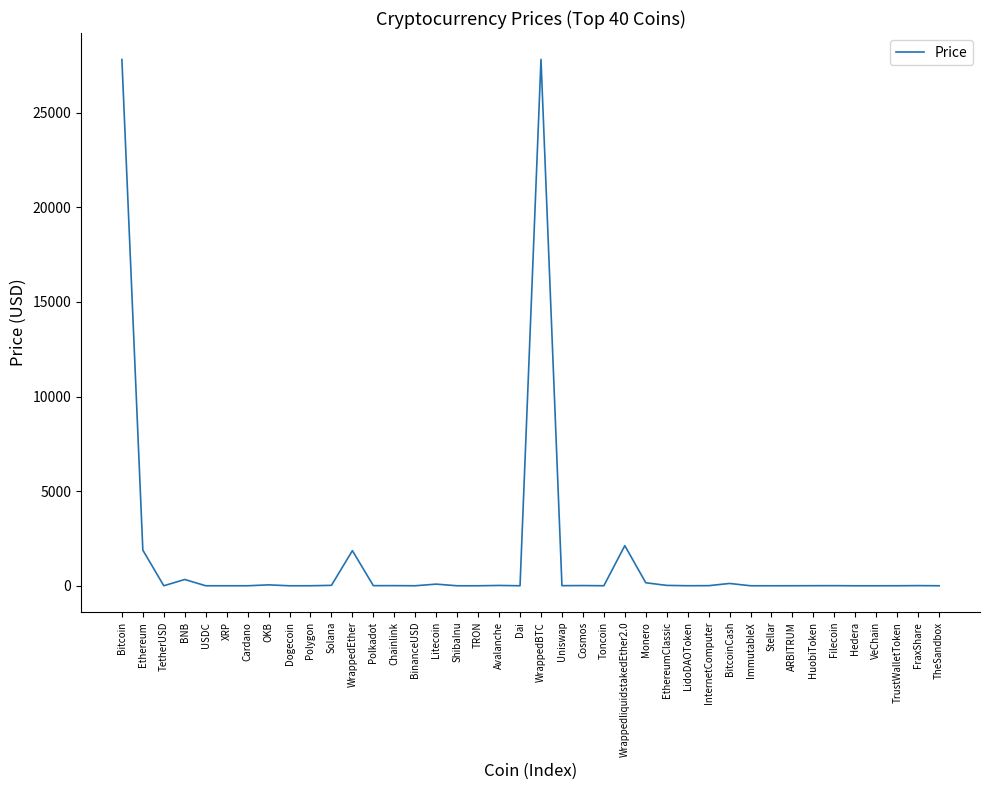

How many lines are shown in the chart?

1